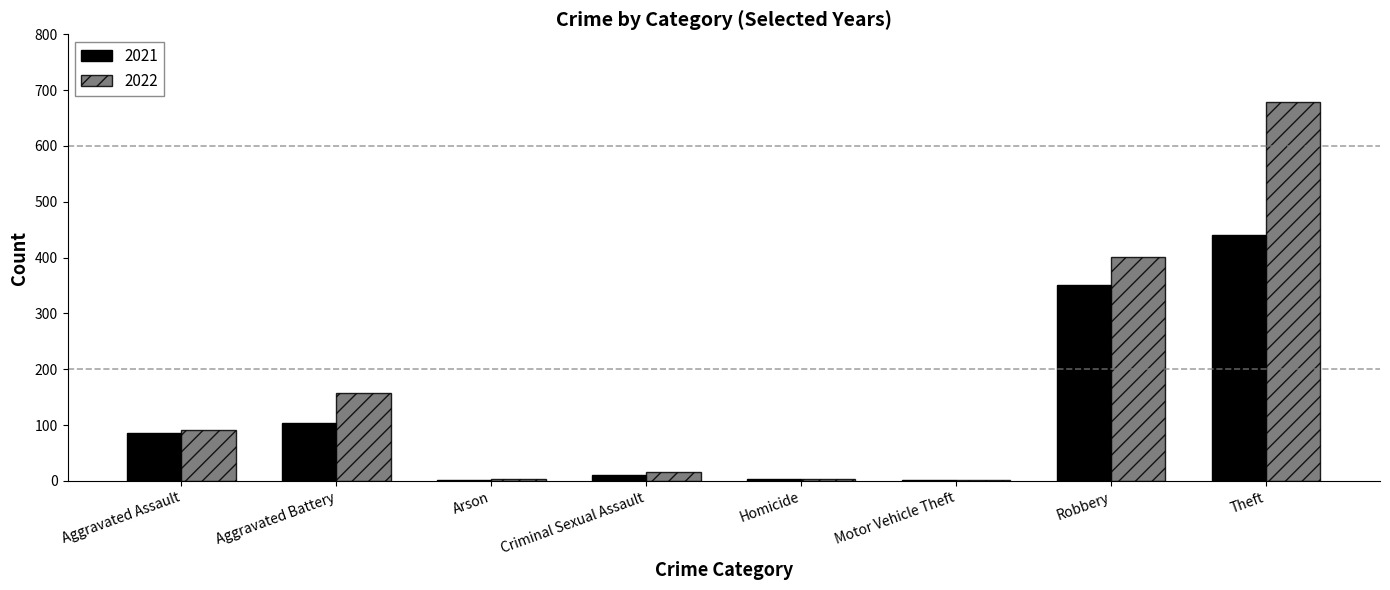

Which category has the highest value across all series?

Theft